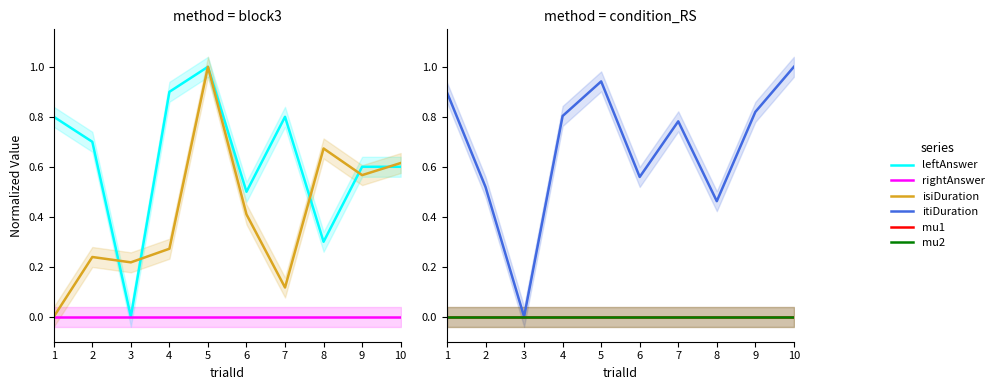

Reading right to left, list all the values displayed in this chart.

leftAnswer: 10=0.6	9=0.6	8=0.3	7=0.8	6=0.5	5=1.0	4=0.9	3=0.0	2=0.7	1=0.8
rightAnswer: 10=0.0	9=0.0	8=0.0	7=0.0	6=0.0	5=0.0	4=0.0	3=0.0	2=0.0	1=0.0
isiDuration: 10=0.6	9=0.6	8=0.7	7=0.1	6=0.4	5=1.0	4=0.3	3=0.2	2=0.2	1=0.0
itiDuration: 10=1.0	9=0.8	8=0.5	7=0.8	6=0.6	5=0.9	4=0.8	3=0.0	2=0.5	1=0.9
mu1: 10=0.0	9=0.0	8=0.0	7=0.0	6=0.0	5=0.0	4=0.0	3=0.0	2=0.0	1=0.0
mu2: 10=0.0	9=0.0	8=0.0	7=0.0	6=0.0	5=0.0	4=0.0	3=0.0	2=0.0	1=0.0